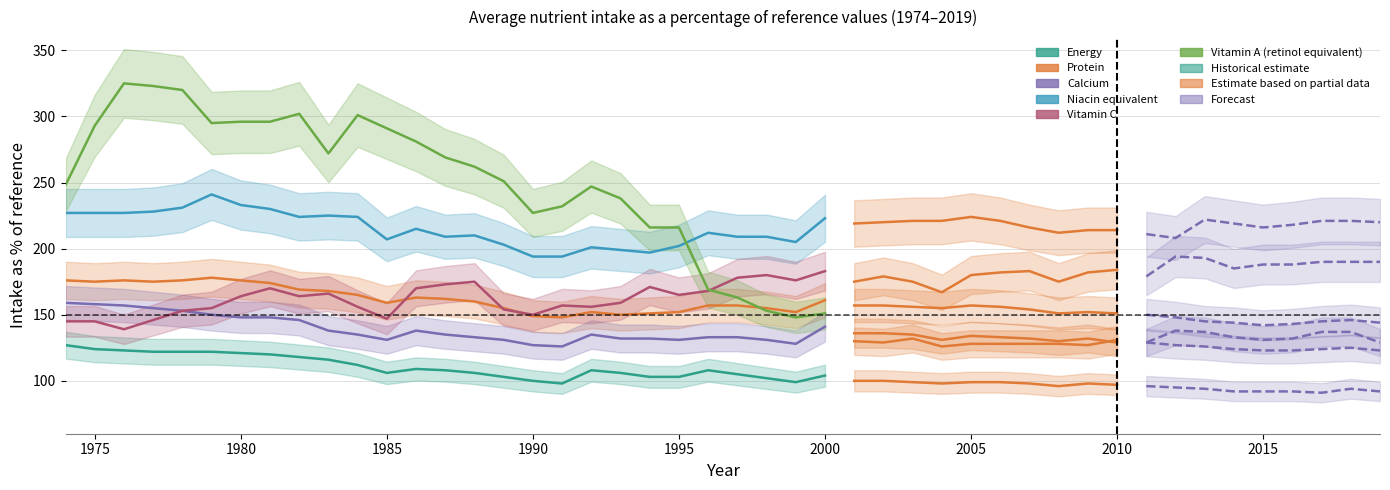

True or false: Calcium has more than 2 interior local peaks.

False